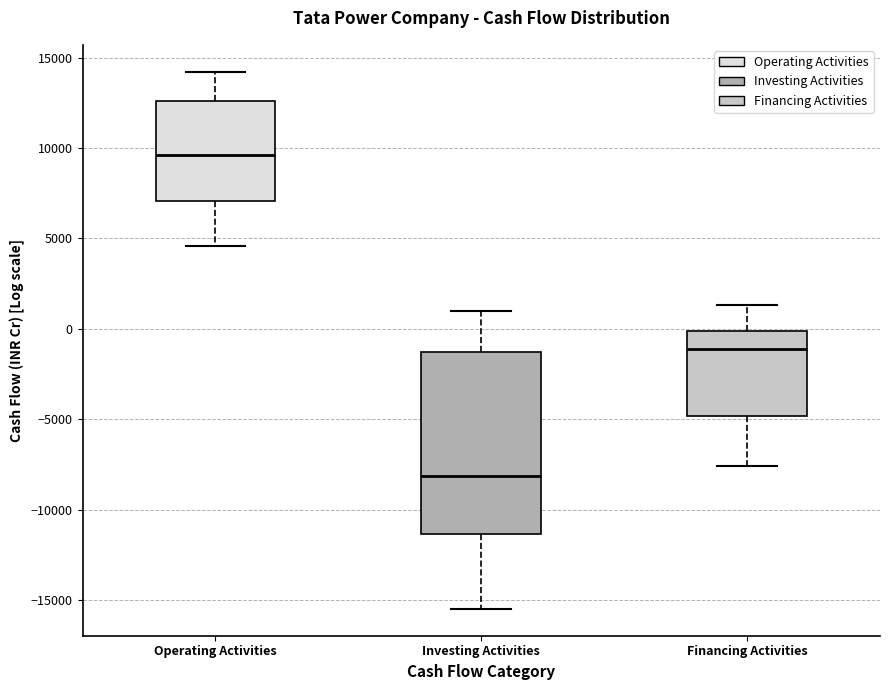

Reading left to right, transcribe this box plot: for each box, give where its median line is, the range the box spans, and where its two whiskers end, as read against the y-axis. The values are not printed on the chart, so give them approximately, as read against the axis.

Operating Activities: median 9500, box 7000 to 12500, whiskers 4500 to 14000
Investing Activities: median -8000, box -11500 to -1500, whiskers -15500 to 1000
Financing Activities: median -1000, box -5000 to 0, whiskers -7500 to 1500